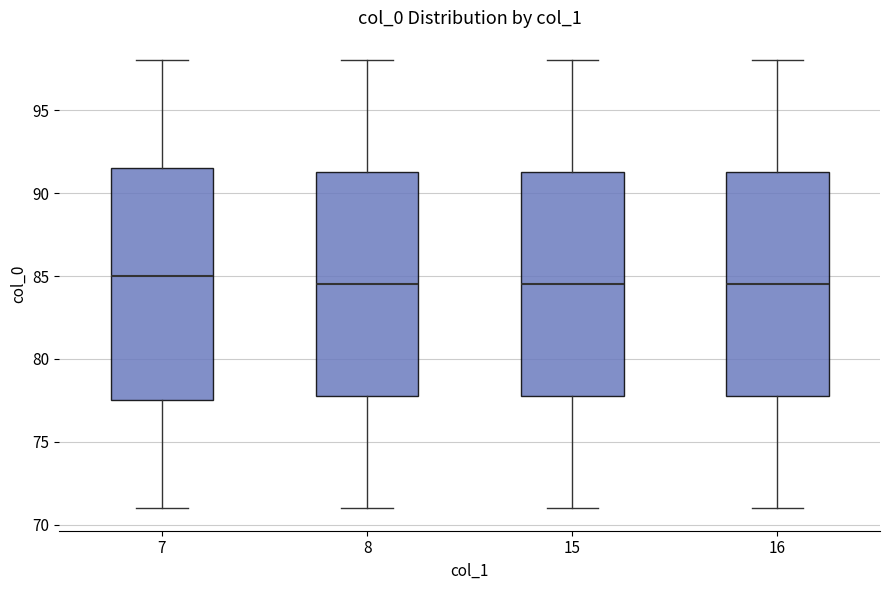

Which box is the tallest, from its lower edge to its upper edge?

7